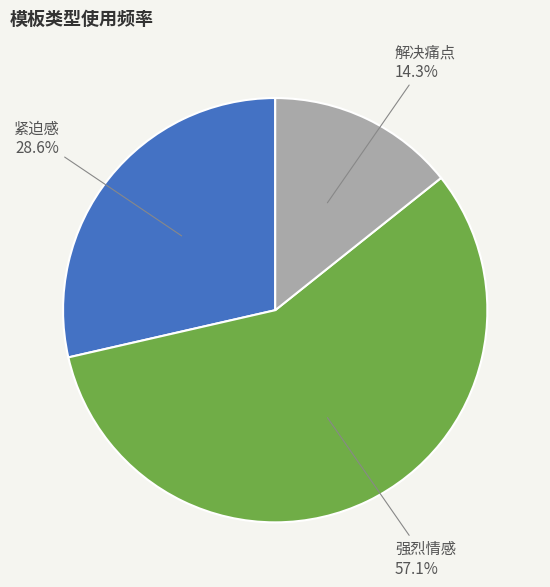

Is there any slice that represents more than half of the pie?

Yes